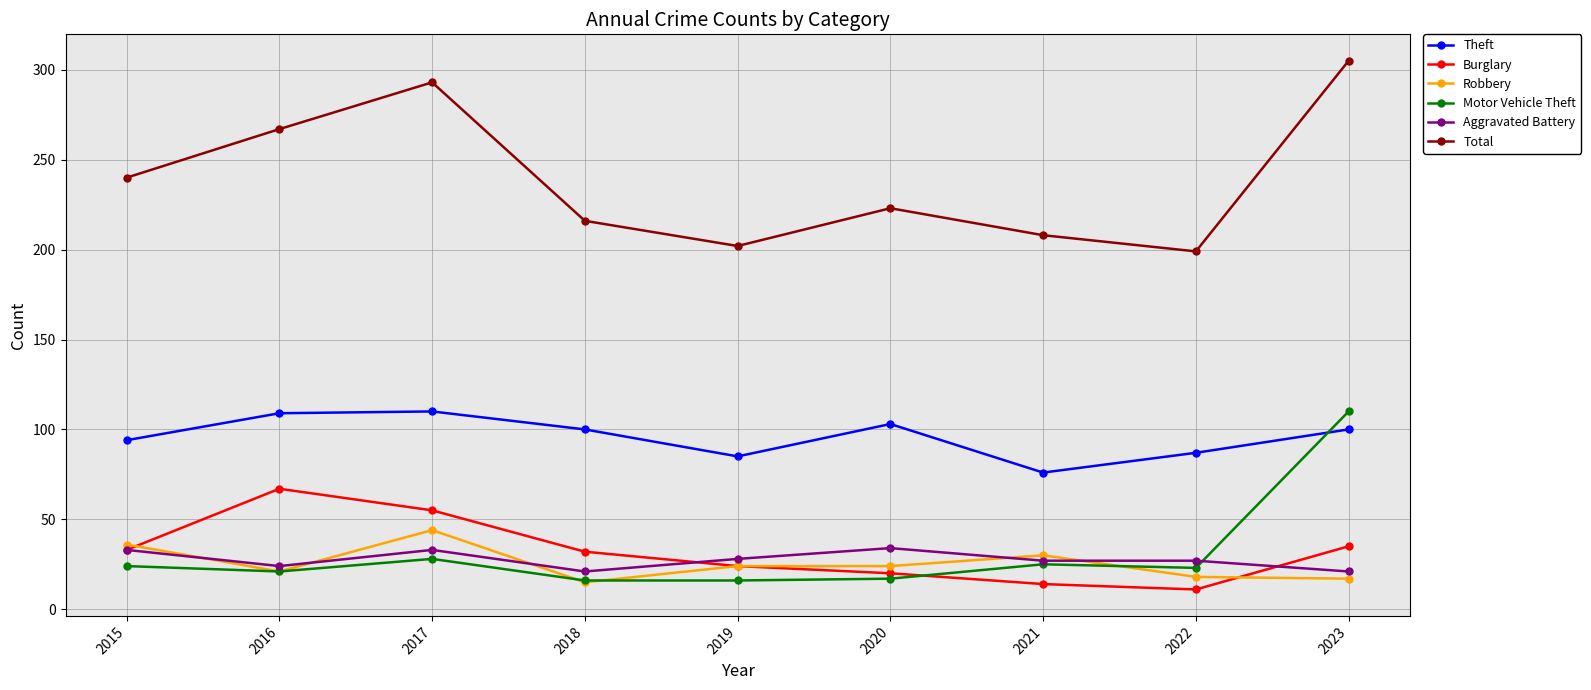

At how many categories does at least one series exceed 74?

9